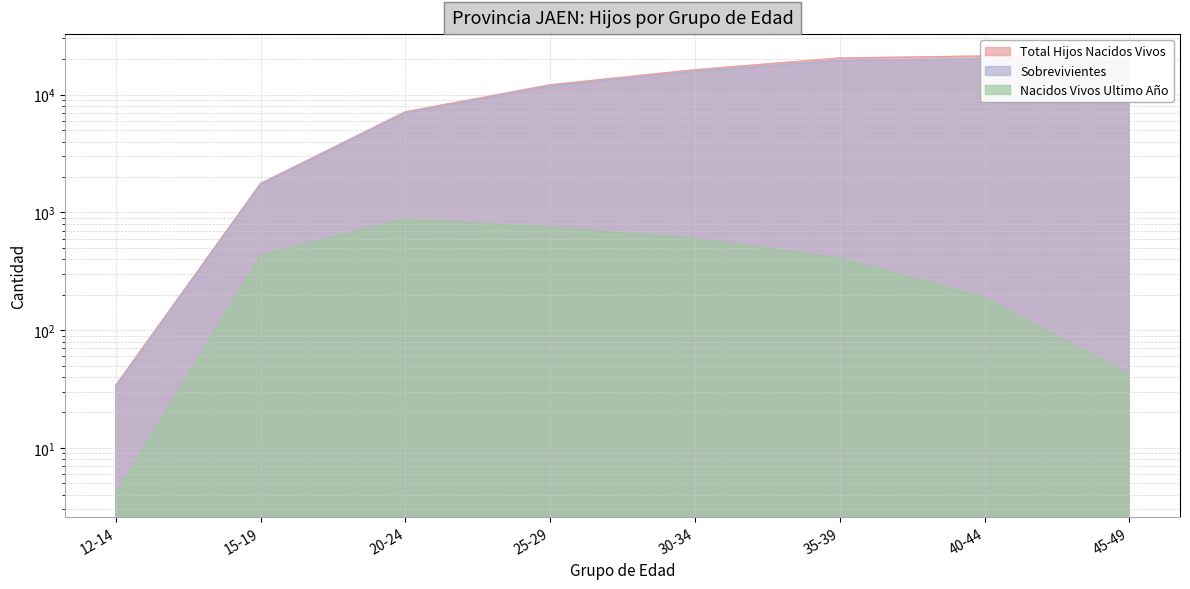

What position from the right is 45-49?

1